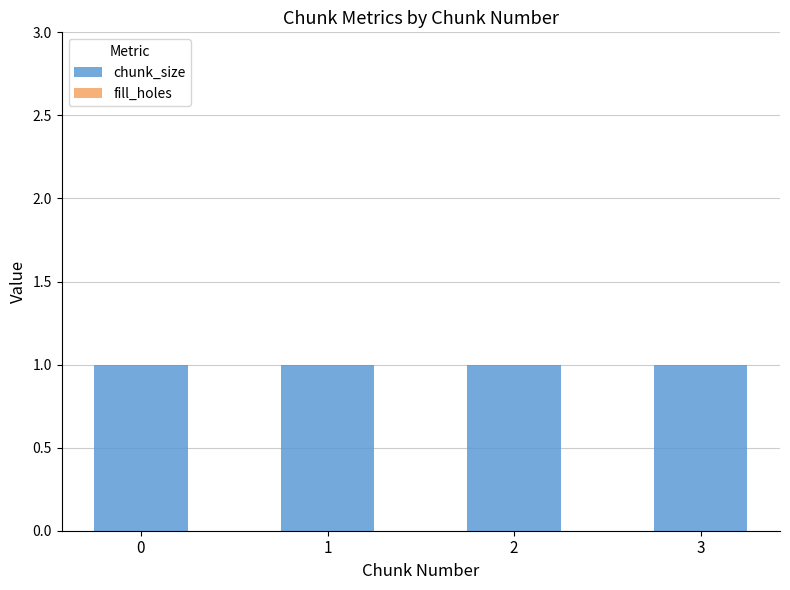

What is the total value across all series at 2?

1